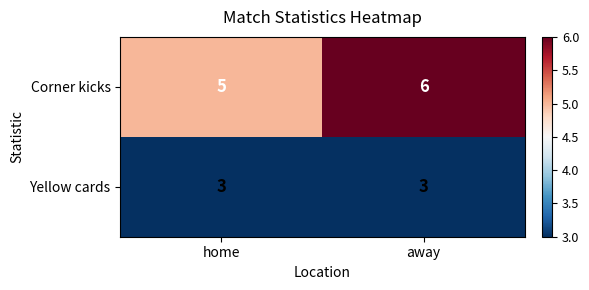

The Corner kicks series shows 9 at away. True or false?

False